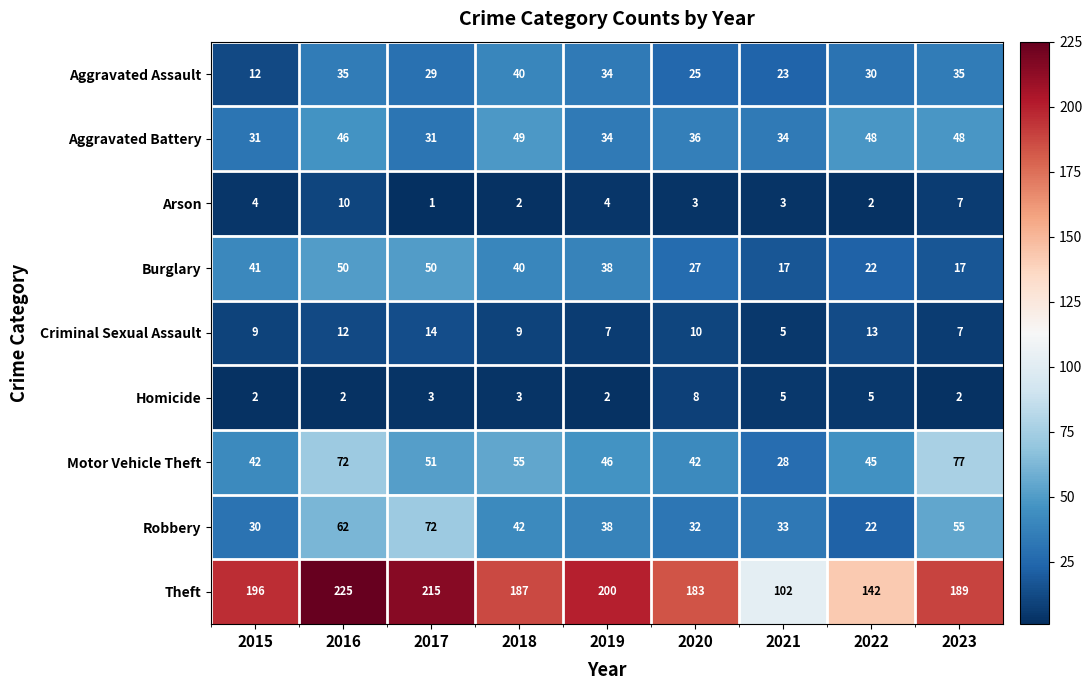

Which series changed the most between 2018 and 2023?

Burglary